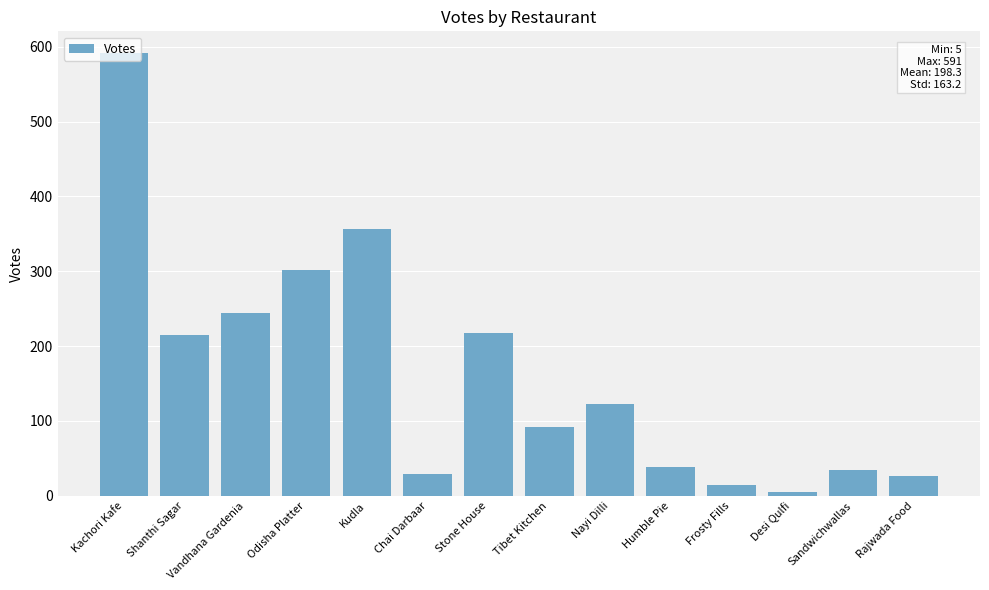

What is the value of the 13th bar from the left?

34